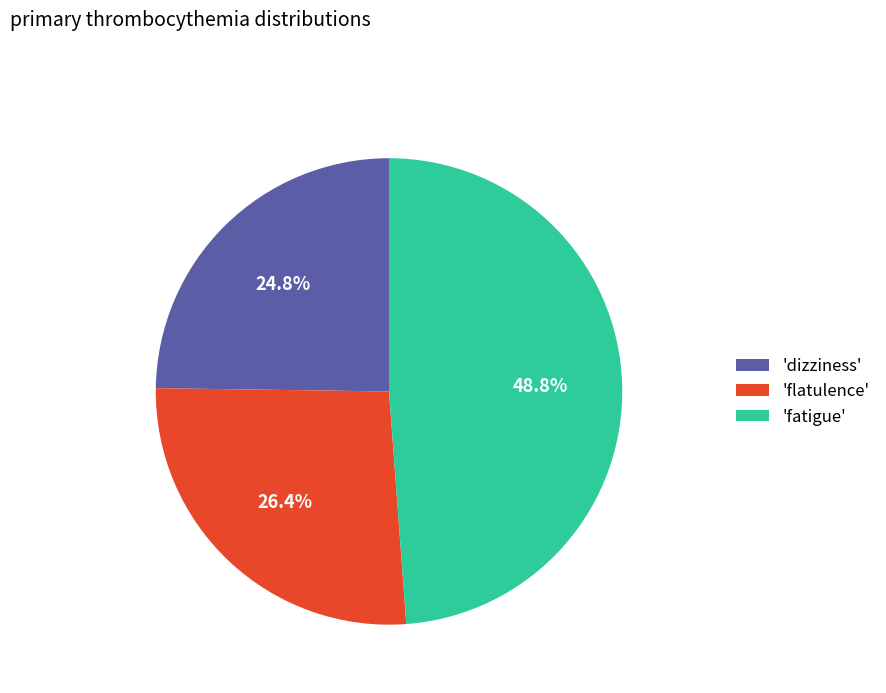

To the nearest percent, what is the difference between the largest and smallest slice percentages?

24%